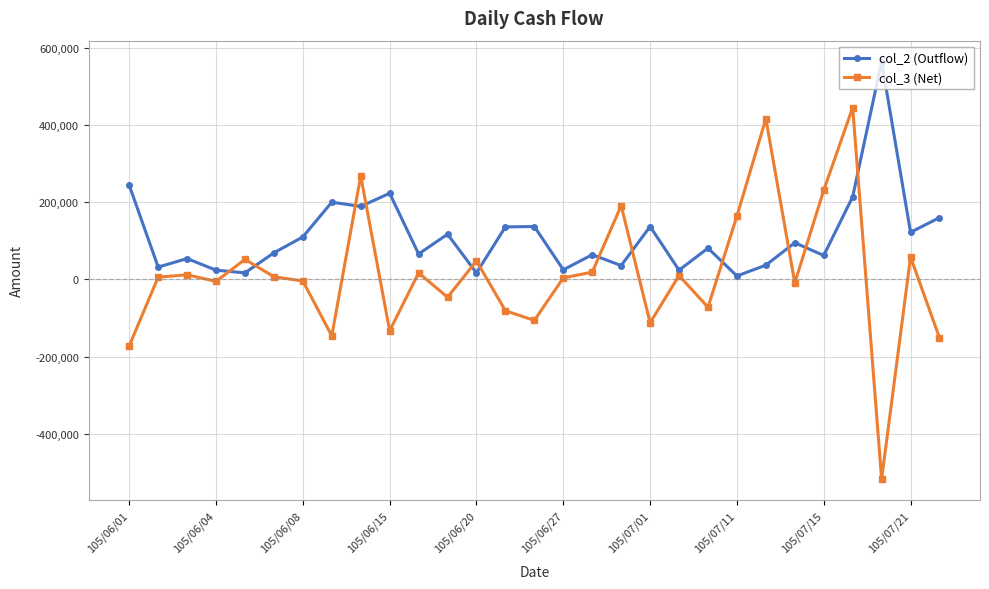

After their last crossing, which series has the higher values: col_3 (Net) or col_2 (Outflow)?

col_2 (Outflow)